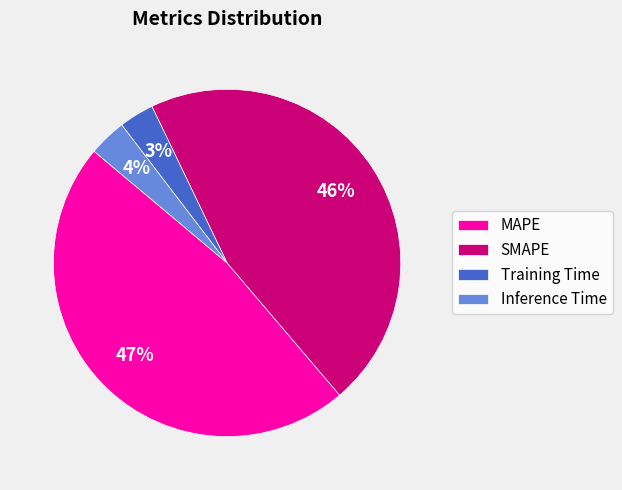

True or false: MAPE accounts for 40% of the total.

False